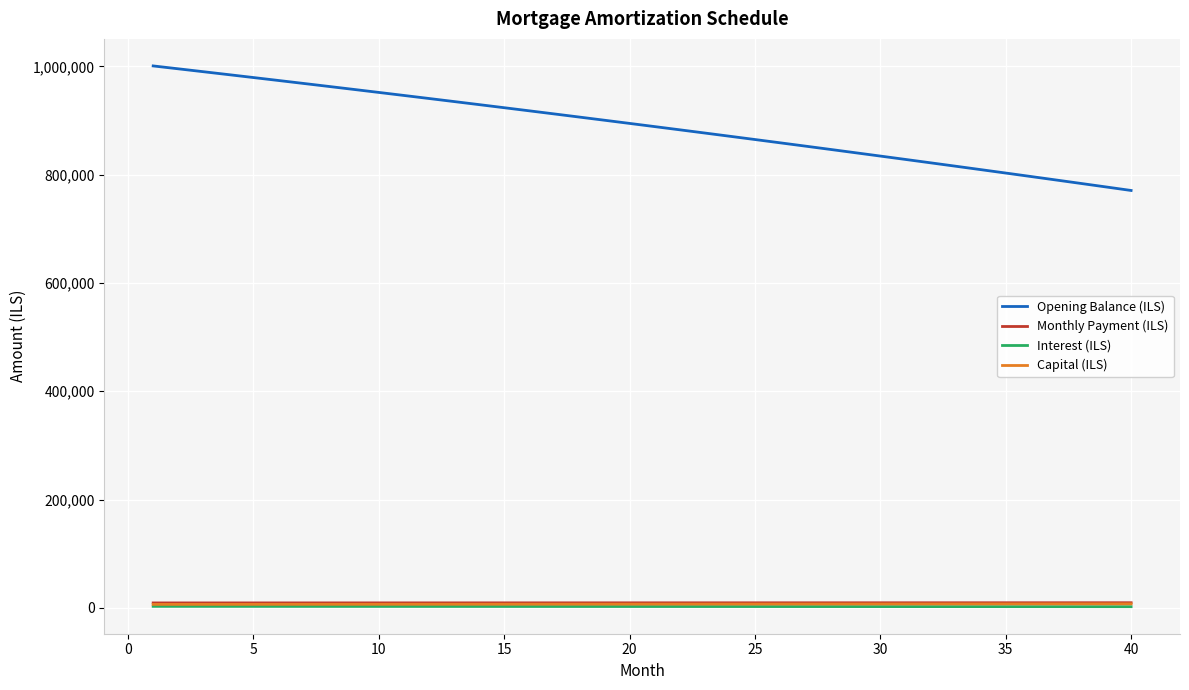

Which series has the largest range (max minus min)?

Opening Balance (ILS)